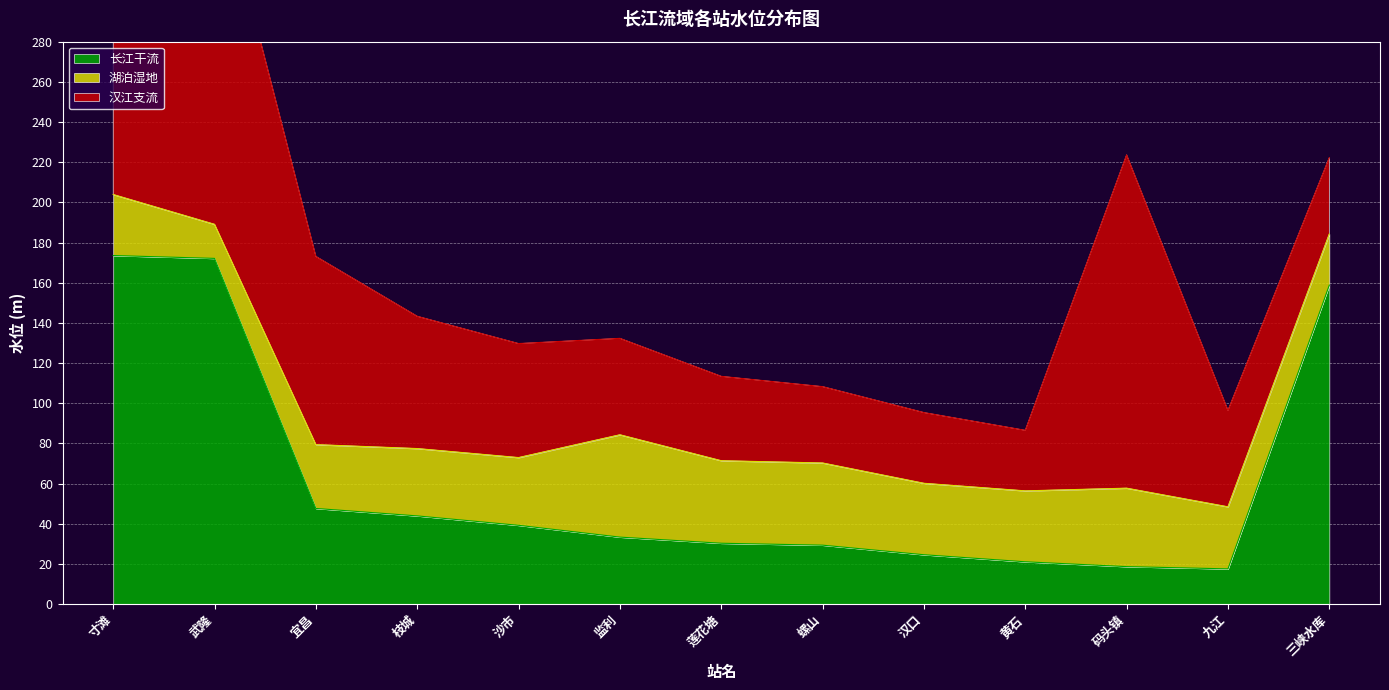

After their last crossing, which series has the higher values: 湖泊湿地 or 长江干流?

长江干流